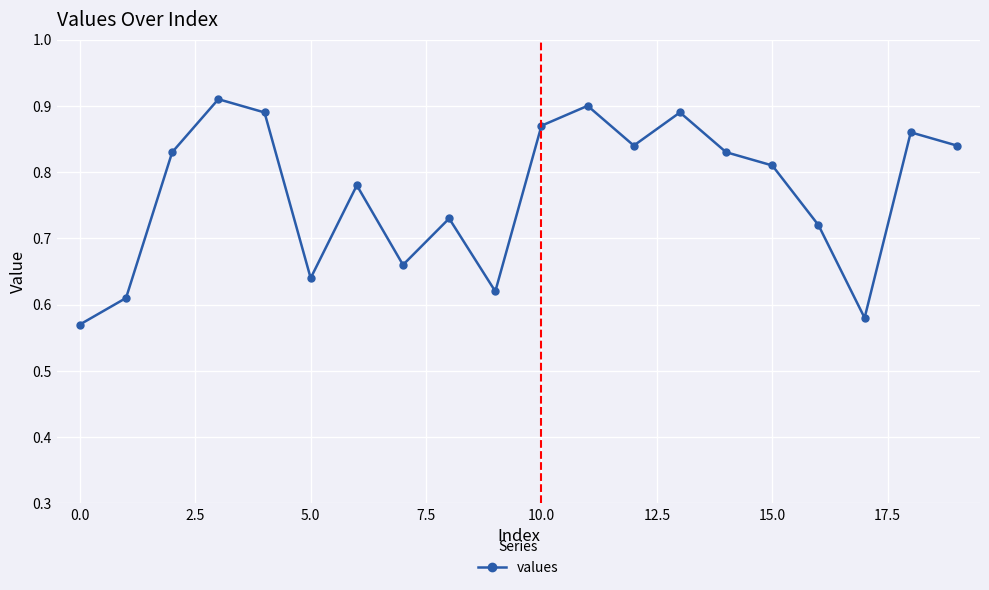

True or false: there are more than 2 points higher than both neighbors.

True